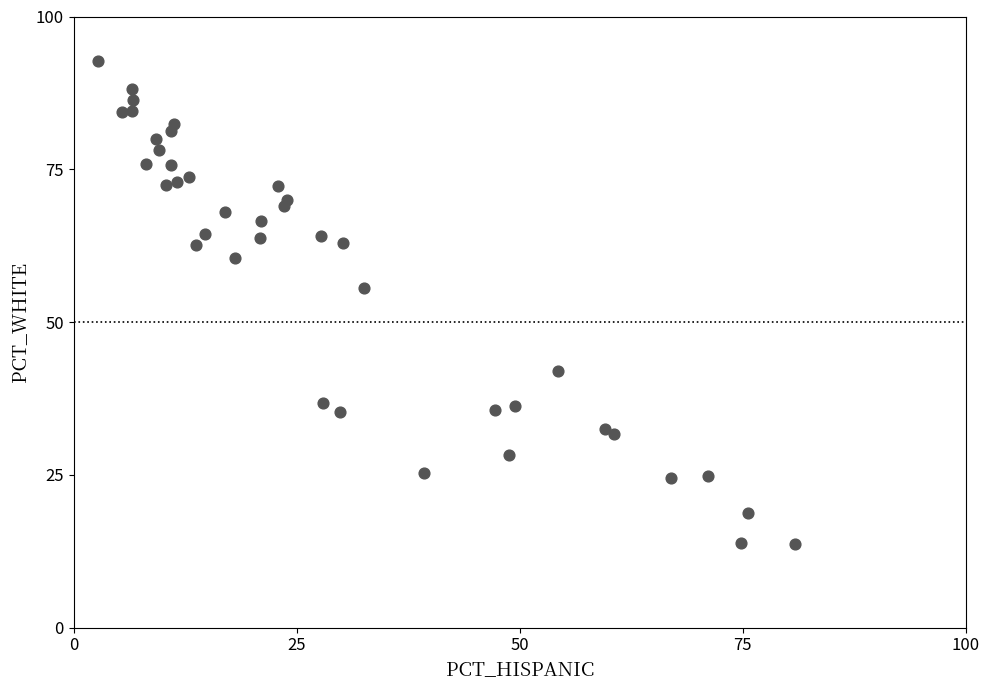

What Y value in the scatter plot is closest to 53?

55.6